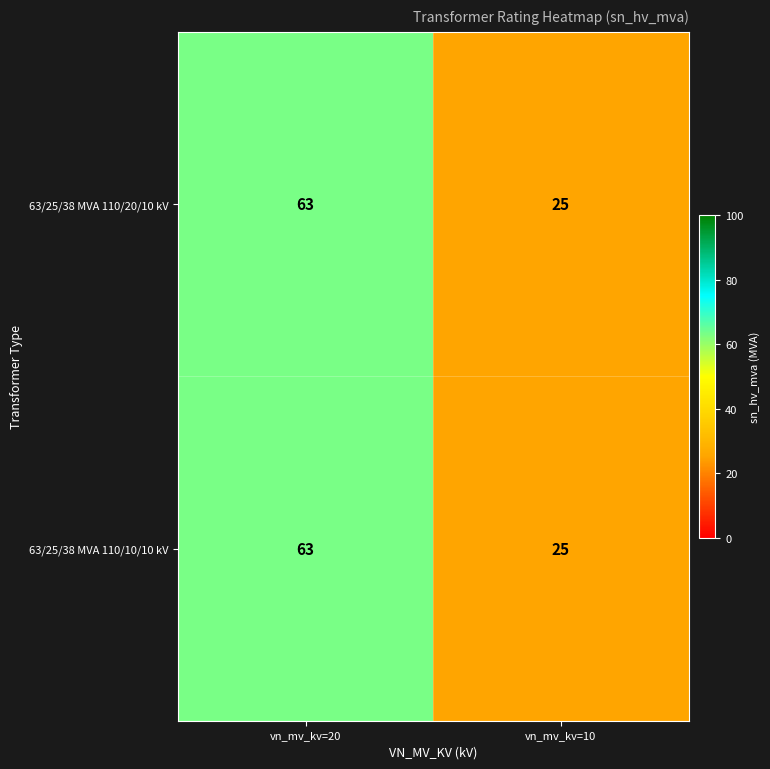

True or false: 63/25/38 MVA 110/20/10 kV has a value of 99 at vn_mv_kv=20.

False